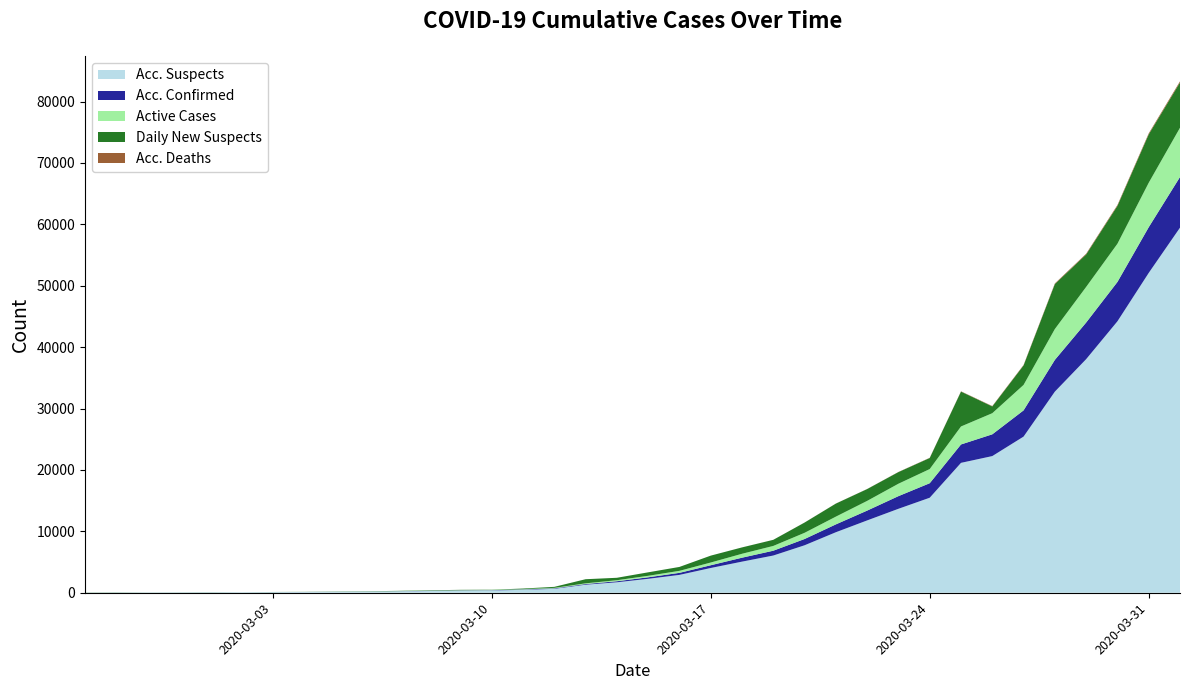

Reading left to right, transcribe all the data shown in this chart.

Acc. Suspects: 25	51	59	70	85	85	101	117	147	181	224	281	339	375	471	637	1308	1704	2271	2908	4030	5067	6061	7732	9854	11779	13674	15474	21155	22257	25431	32754	38042	44206	52086	59457
Acc. Confirmed: 0	0	0	0	0	2	4	6	9	13	21	30	39	41	59	78	112	169	245	331	448	642	785	1020	1280	1600	2060	2362	2995	3544	4268	5170	5962	6408	7443	8251
Active Cases: 0	0	0	0	0	2	4	6	9	13	21	30	39	41	59	78	112	168	243	328	444	637	779	1009	1263	1581	2023	2307	2930	3441	4149	5027	5800	6225	7240	8021
Daily New Suspects: 25	26	8	11	15	0	16	16	30	34	43	57	58	36	96	166	671	396	567	637	1122	1037	994	1671	2122	1925	1895	1800	5681	1102	3174	7323	5288	6164	7880	7371
Acc. Deaths: 0	0	0	0	0	0	0	0	0	0	0	0	0	0	0	0	0	0	0	0	1	2	3	6	12	14	23	33	43	60	76	100	119	140	160	187